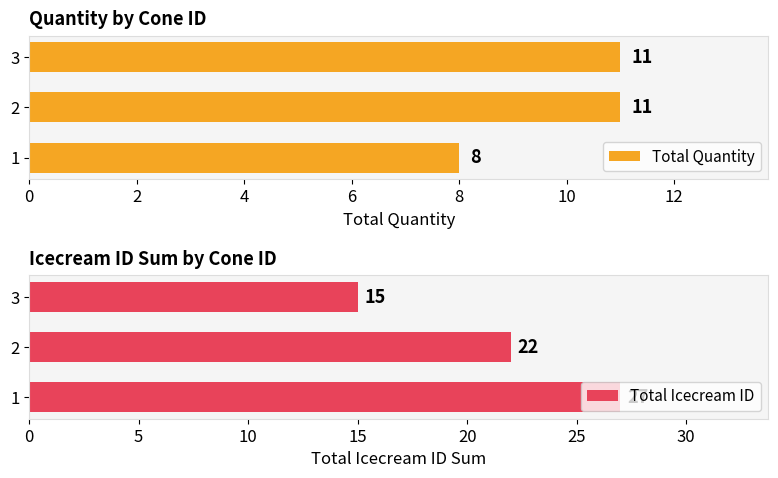

How many bars are there in each group?

2